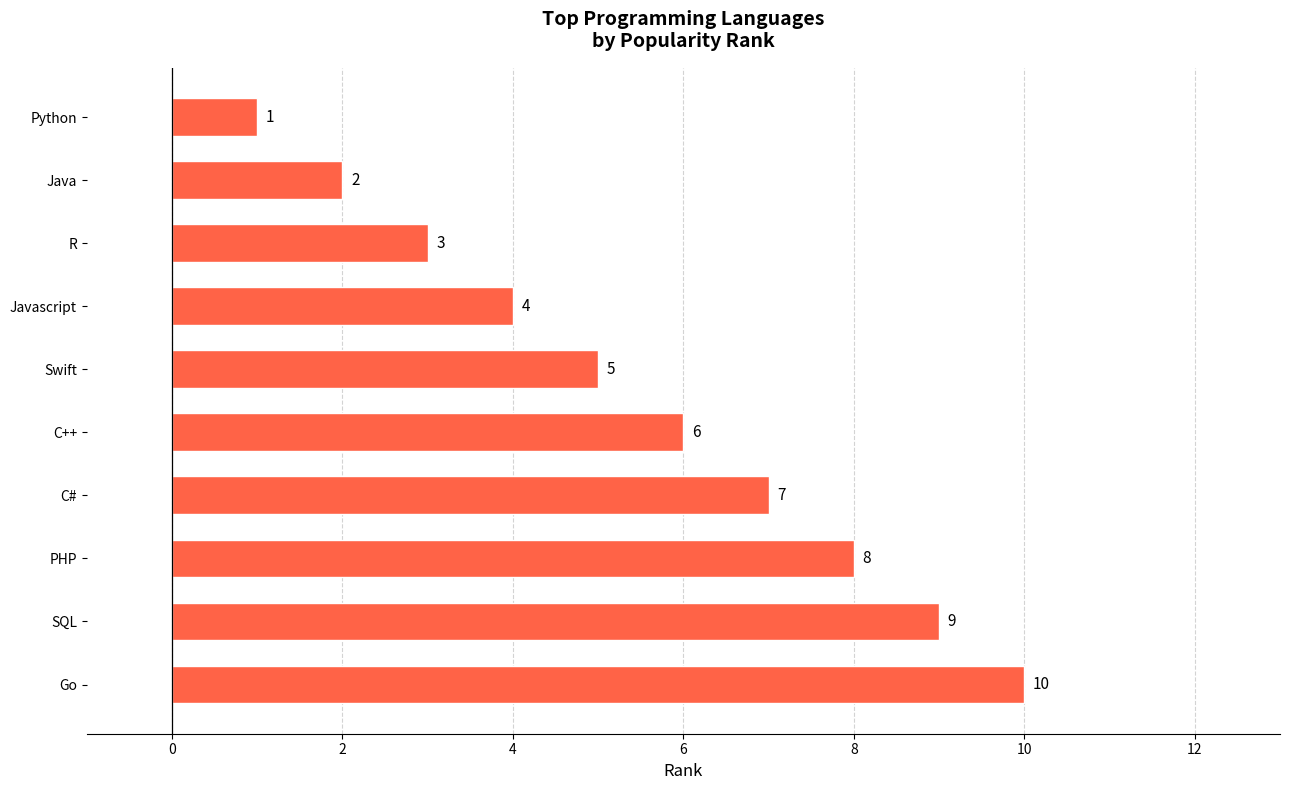

List the labels in order of value, smallest first.

Python, Java, R, Javascript, Swift, C++, C#, PHP, SQL, Go